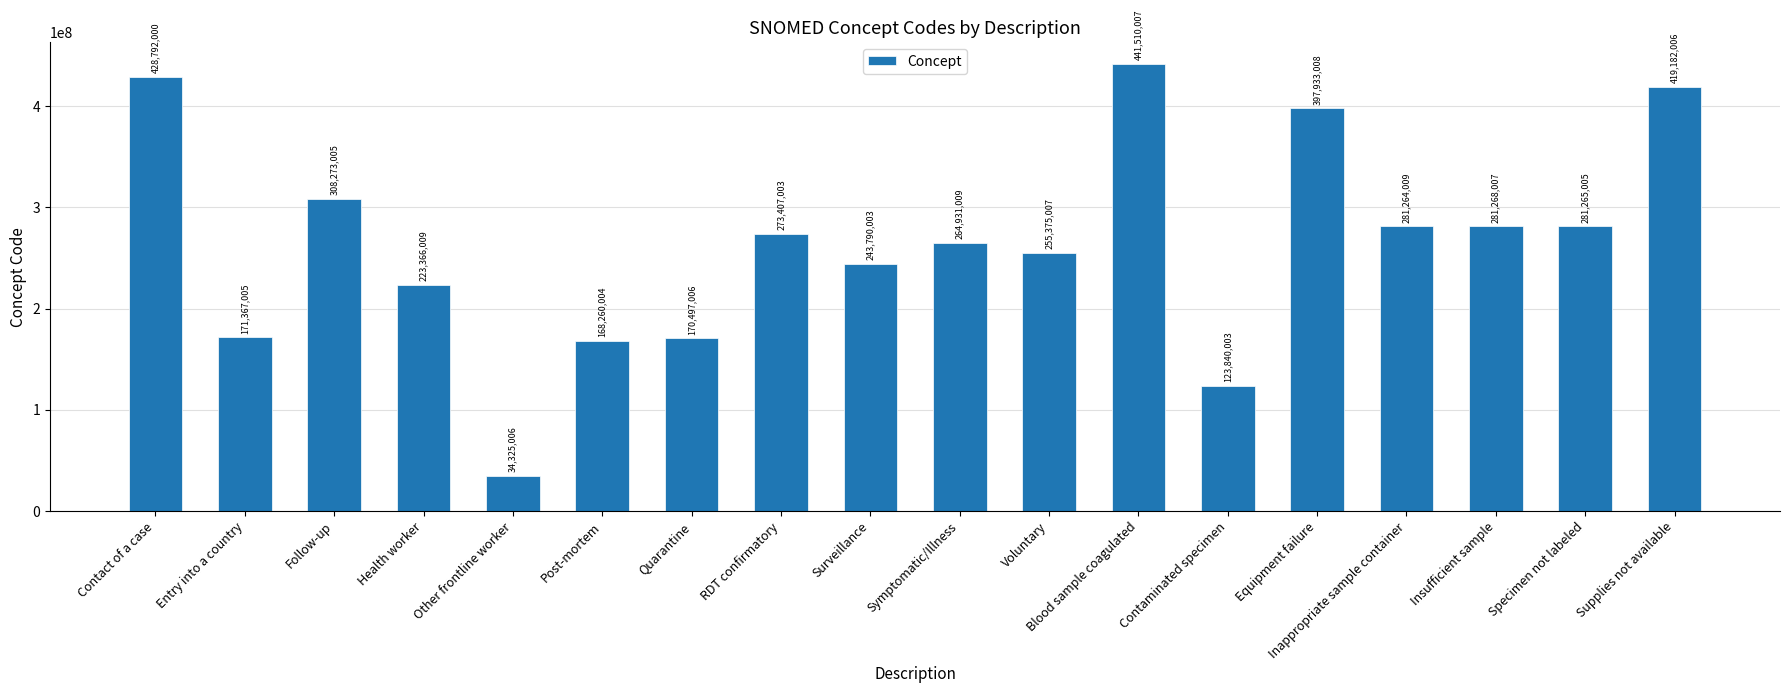

Reading left to right, transcribe all the data shown in this chart.

Contact of a case=428792000	Entry into a country=171367005	Follow-up=308273005	Health worker=223366009	Other frontline worker=34325006	Post-mortem=168260004	Quarantine=170497006	RDT confirmatory=273407003	Surveillance=243790003	Symptomatic/Illness=264931009	Voluntary=255375007	Blood sample coagulated=441510007	Contaminated specimen=123840003	Equipment failure=397933008	Inappropriate sample container=281264009	Insufficient sample=281268007	Specimen not labeled=281265005	Supplies not available=419182006